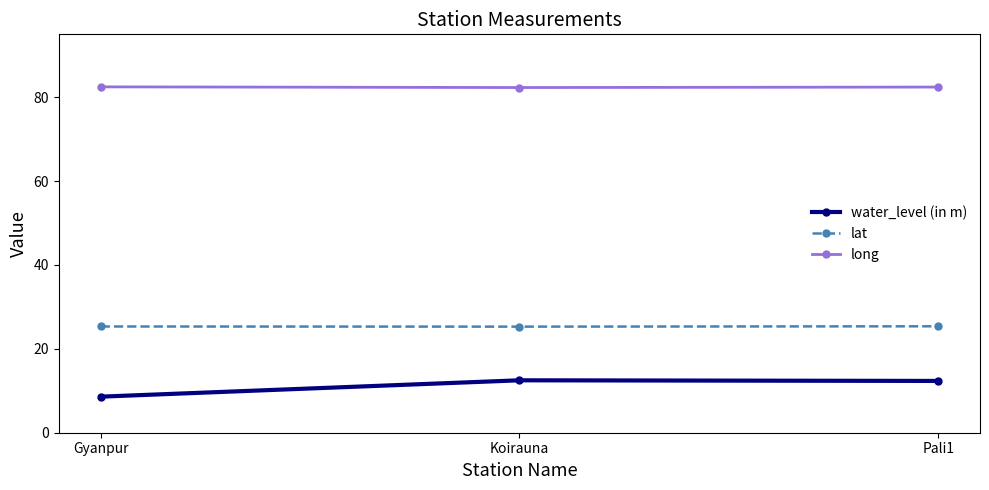

List the series in order of their overall mean, highest first.

long, lat, water_level (in m)